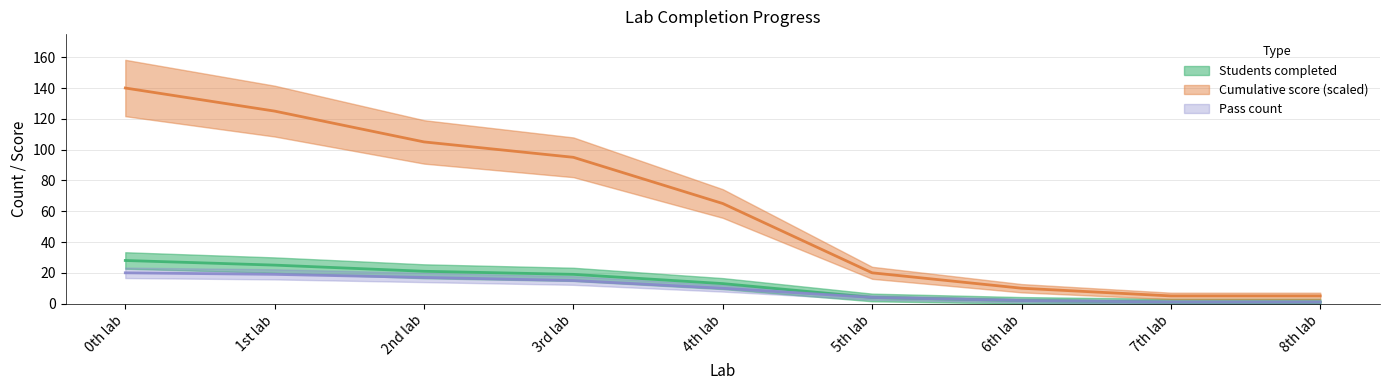

The Pass count series shows 13 at 0th lab. True or false?

False